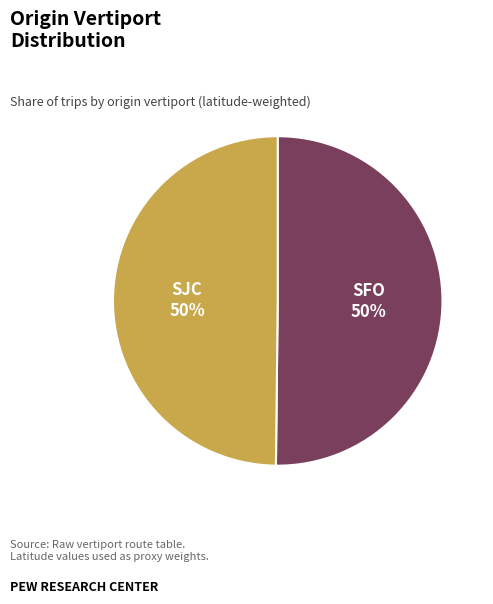

The SJC slice represents 50% of the pie. True or false?

True